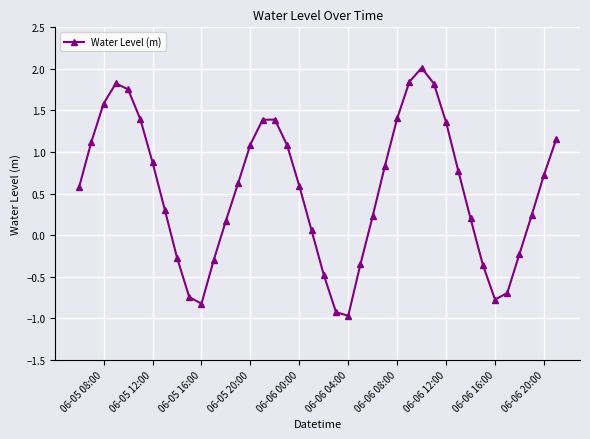

How many positive values are there?

28